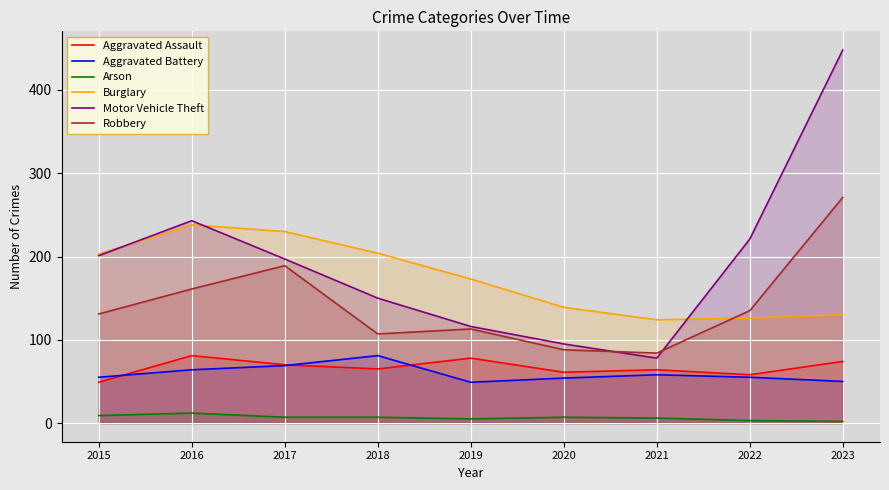

Between 2018 and 2020, which is larger?

2018